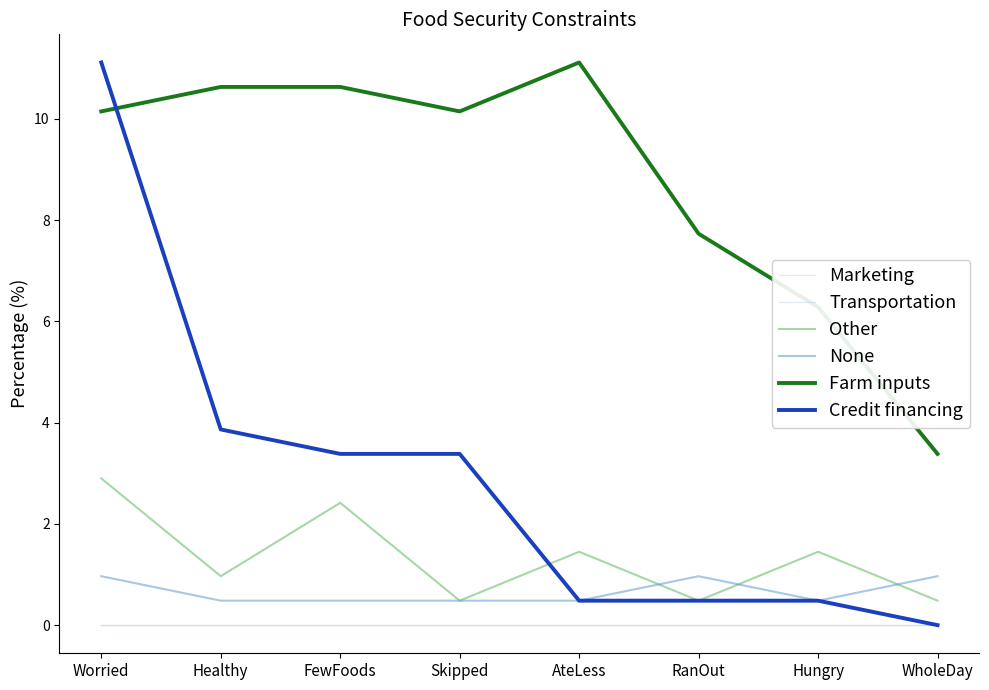

At which category does the chart reach its peak across all series?

AteLess